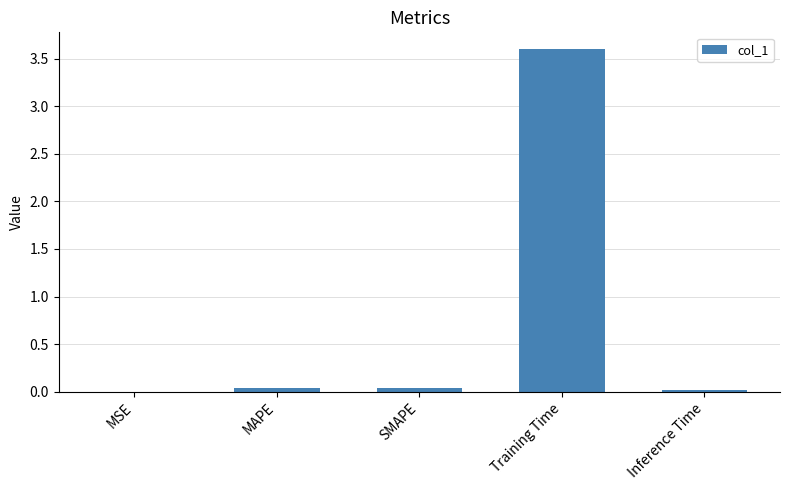

The chart shows a value of 0.0 at SMAPE. True or false?

True